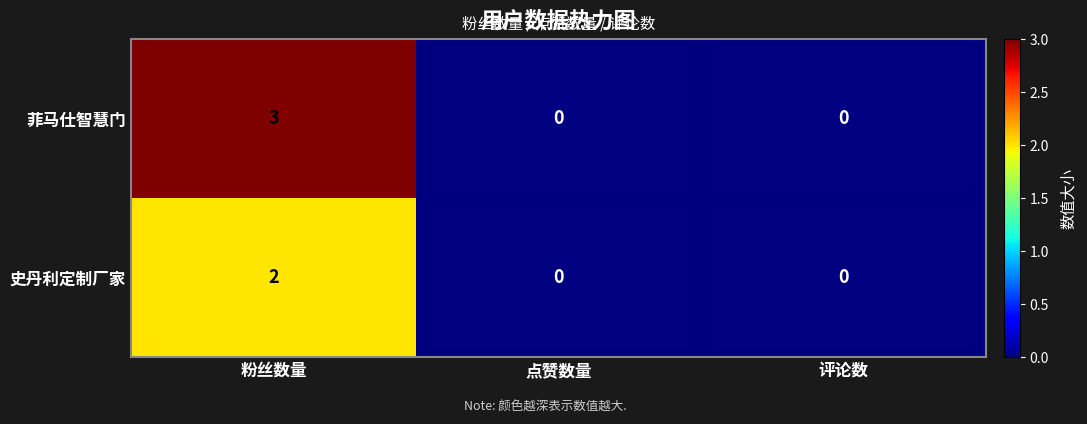

What is the maximum value shown in the chart?

3